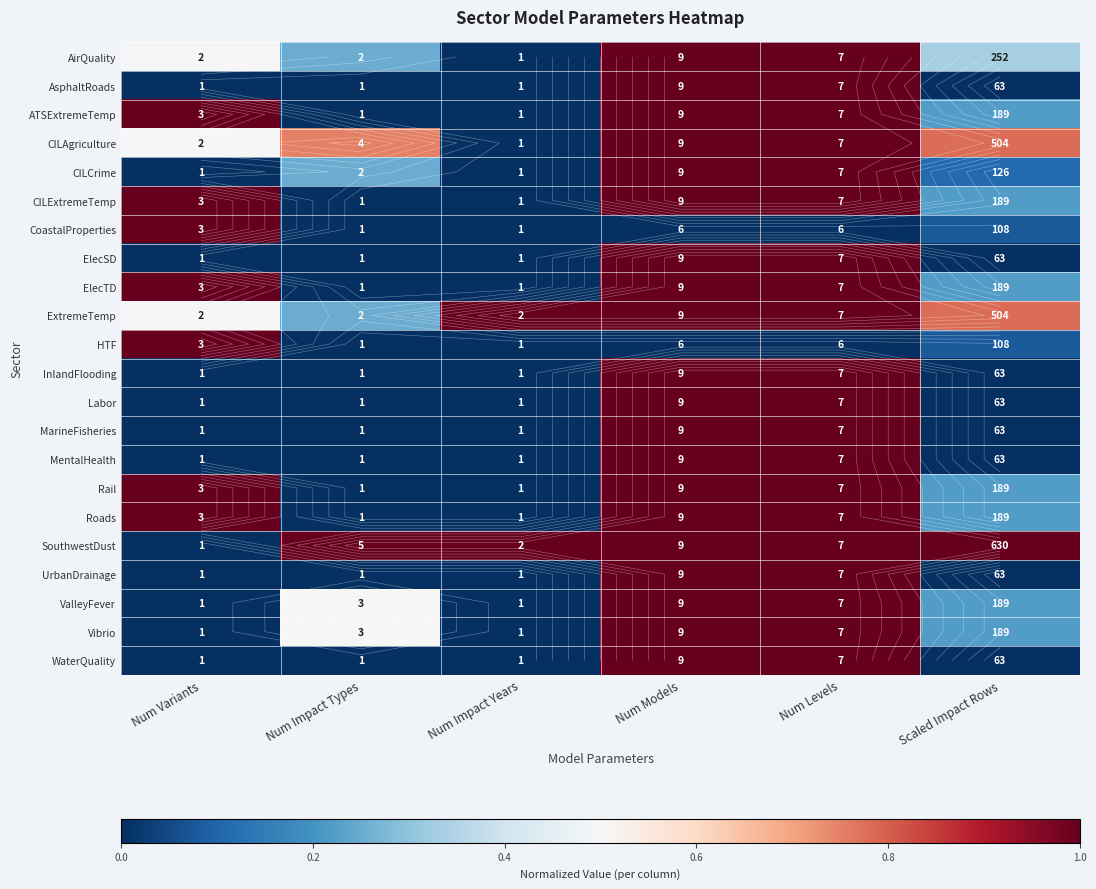

At Num Variants, list the series in order from smallest to largest.

AsphaltRoads, CILCrime, ElecSD, InlandFlooding, Labor, MarineFisheries, MentalHealth, SouthwestDust, UrbanDrainage, ValleyFever, Vibrio, WaterQuality, AirQuality, CILAgriculture, ExtremeTemp, ATSExtremeTemp, CILExtremeTemp, CoastalProperties, ElecTD, HTF, Rail, Roads